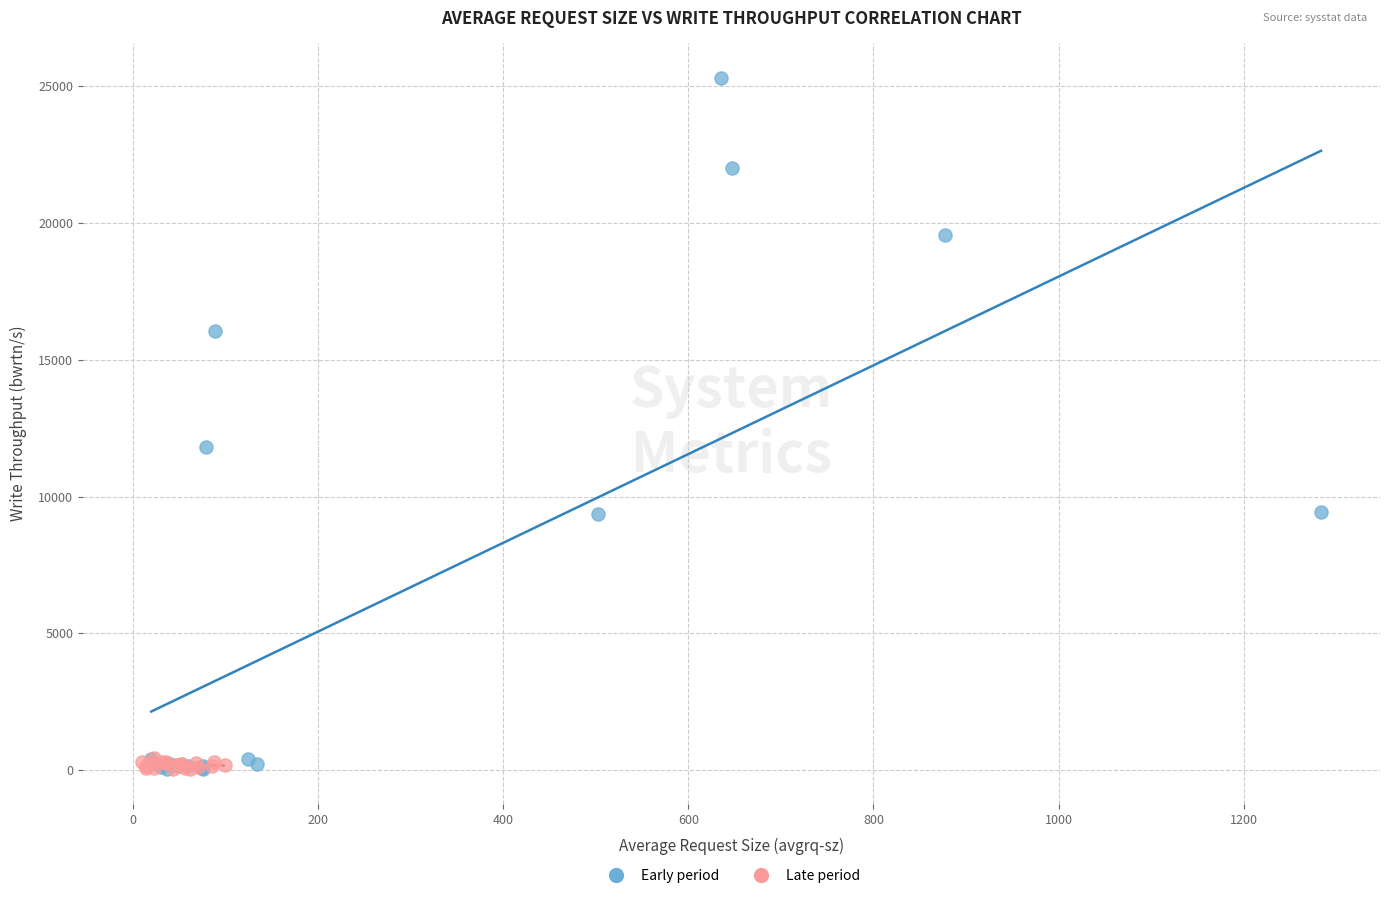

Which series has the widest spread of Y values?

Early period